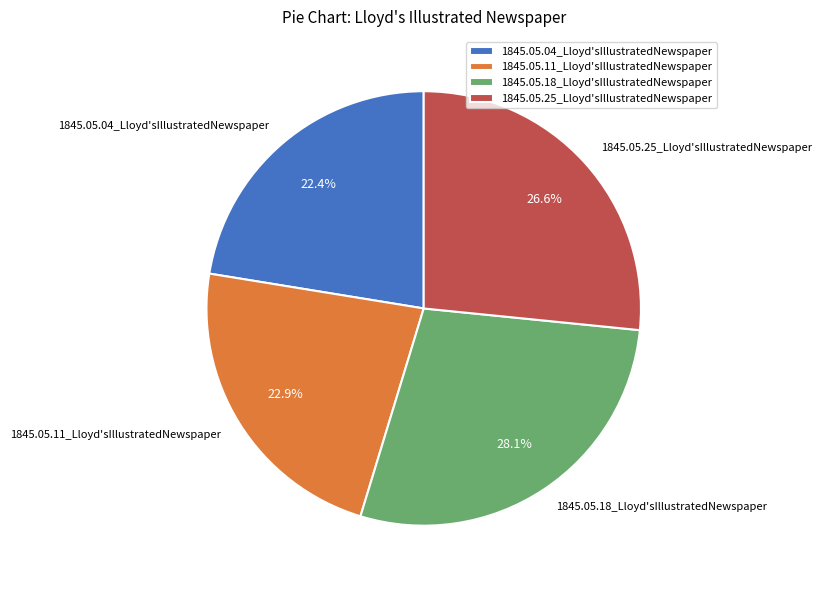

Does 1845.05.18_Lloyd'sIllustratedNewspaper represent more than half of the total?

No